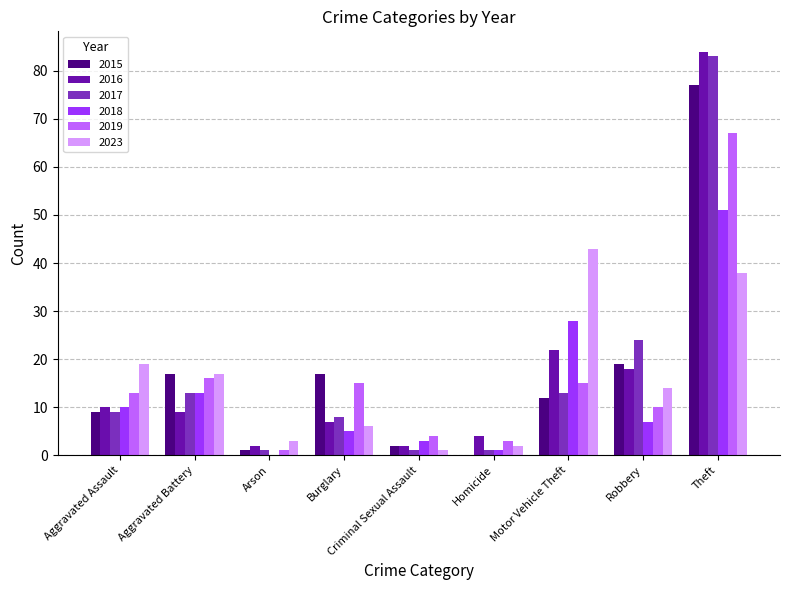

Reading right to left, what are all the values shown in this chart?

2015: Theft=77	Robbery=19	Motor Vehicle Theft=12	Homicide=0	Criminal Sexual Assault=2	Burglary=17	Arson=1	Aggravated Battery=17	Aggravated Assault=9
2016: Theft=84	Robbery=18	Motor Vehicle Theft=22	Homicide=4	Criminal Sexual Assault=2	Burglary=7	Arson=2	Aggravated Battery=9	Aggravated Assault=10
2017: Theft=83	Robbery=24	Motor Vehicle Theft=13	Homicide=1	Criminal Sexual Assault=1	Burglary=8	Arson=1	Aggravated Battery=13	Aggravated Assault=9
2018: Theft=51	Robbery=7	Motor Vehicle Theft=28	Homicide=1	Criminal Sexual Assault=3	Burglary=5	Arson=0	Aggravated Battery=13	Aggravated Assault=10
2019: Theft=67	Robbery=10	Motor Vehicle Theft=15	Homicide=3	Criminal Sexual Assault=4	Burglary=15	Arson=1	Aggravated Battery=16	Aggravated Assault=13
2023: Theft=38	Robbery=14	Motor Vehicle Theft=43	Homicide=2	Criminal Sexual Assault=1	Burglary=6	Arson=3	Aggravated Battery=17	Aggravated Assault=19